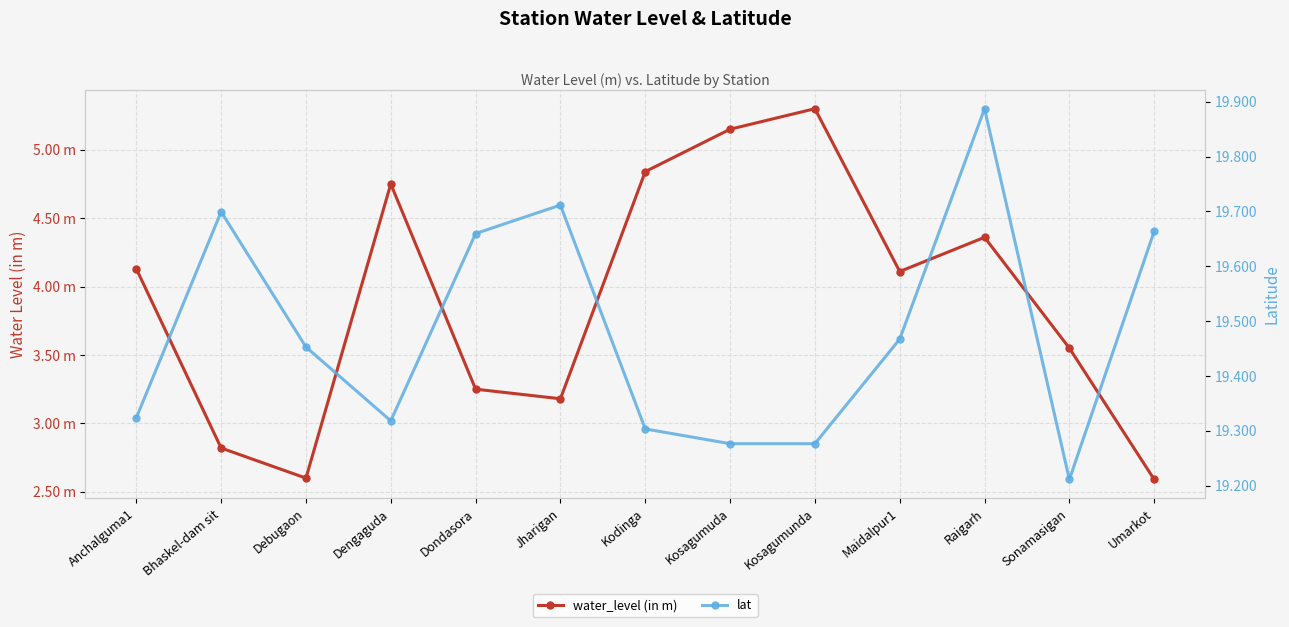

True or false: lat and water_level (in m) cross at least once.

False